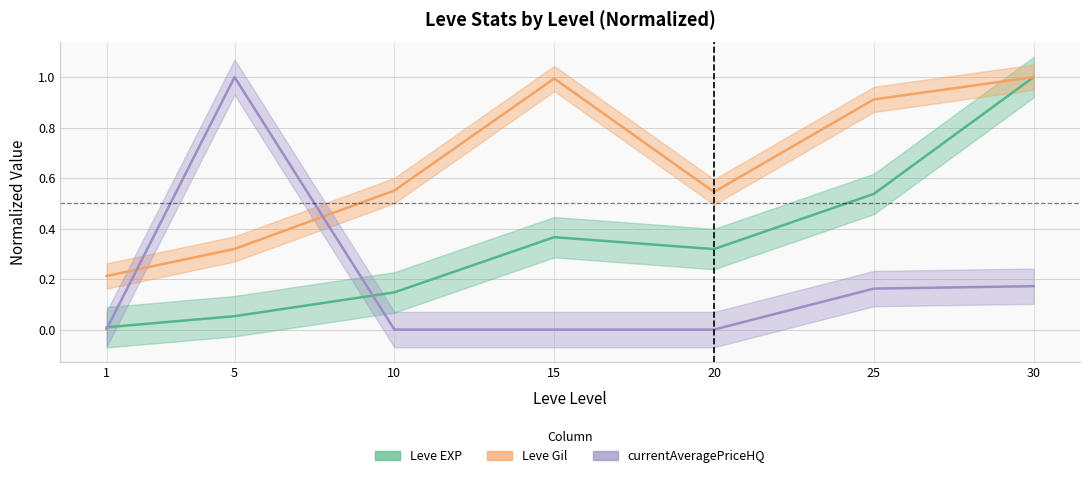

The value of LevePriceHQ at 1 is 0.0. True or false?

False